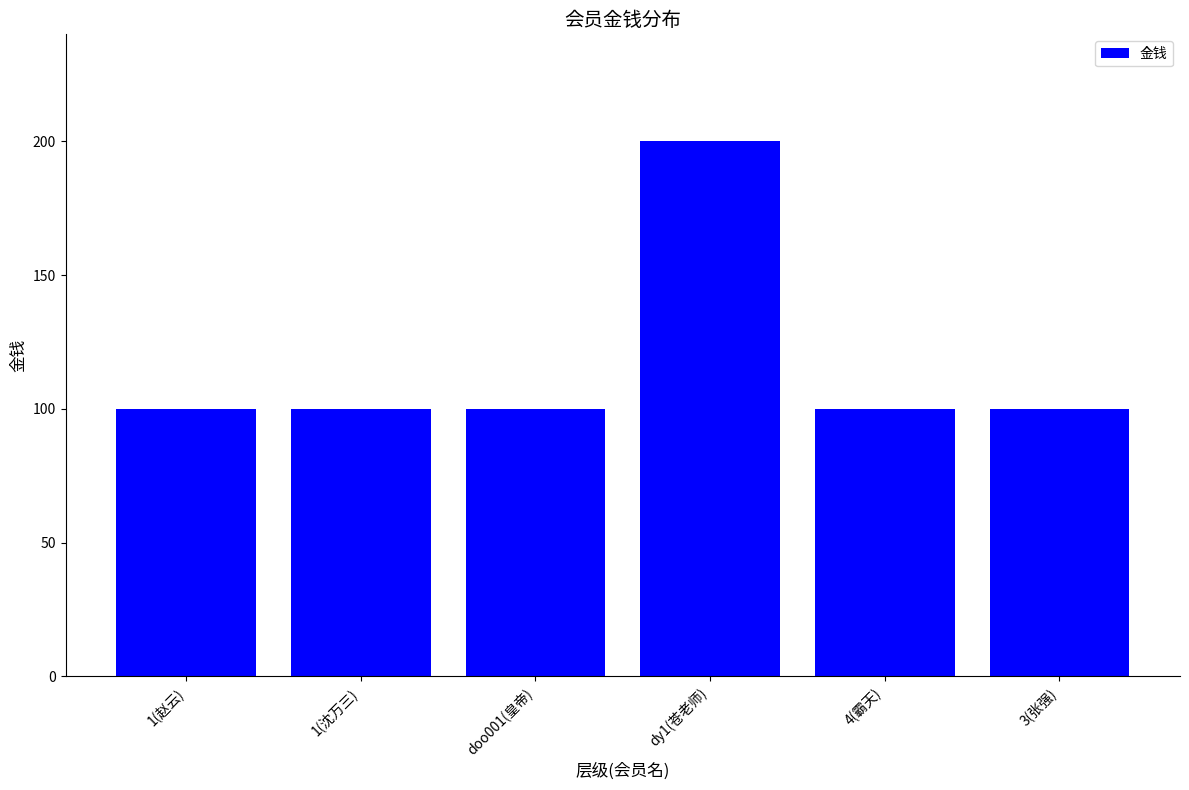

Reading right to left, what are all the values shown in this chart?

100	100	200	100	100	100